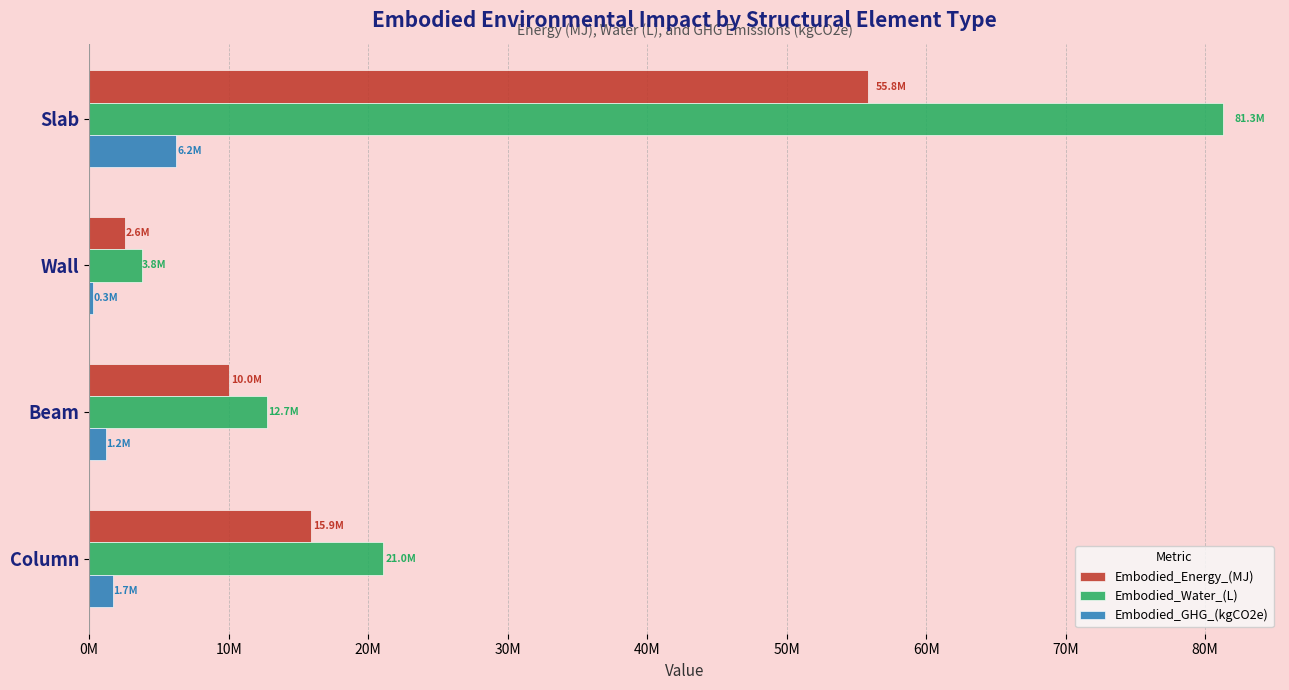

List the series in order of their overall mean, highest first.

Embodied_Water_(L), Embodied_Energy_(MJ), Embodied_GHG_(kgCO2e)